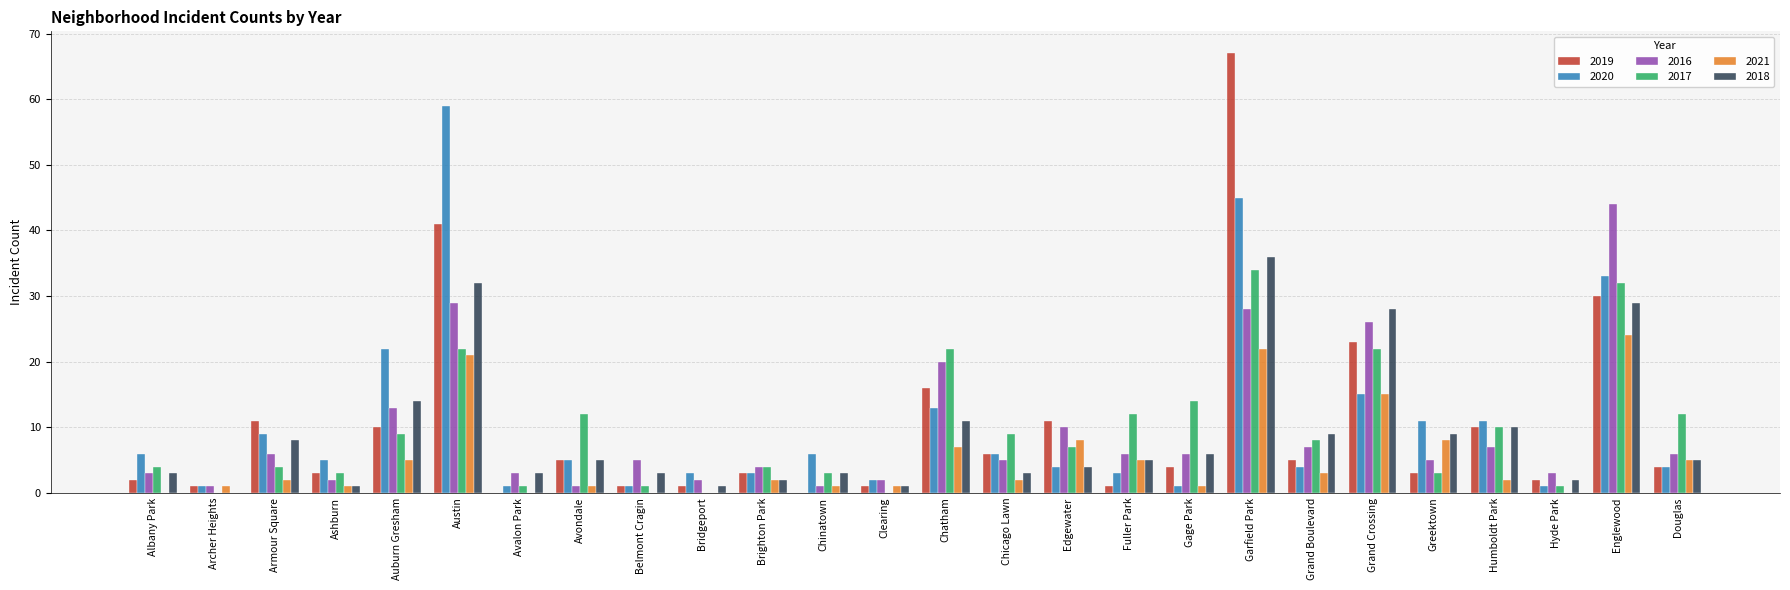

Reading left to right, what are all the values shown in this chart?

2019: 2	1	11	3	10	41	0	5	1	1	3	0	1	16	6	11	1	4	67	5	23	3	10	2	30	4
2020: 6	1	9	5	22	59	1	5	1	3	3	6	2	13	6	4	3	1	45	4	15	11	11	1	33	4
2016: 3	1	6	2	13	29	3	1	5	2	4	1	2	20	5	10	6	6	28	7	26	5	7	3	44	6
2017: 4	0	4	3	9	22	1	12	1	0	4	3	0	22	9	7	12	14	34	8	22	3	10	1	32	12
2021: 0	1	2	1	5	21	0	1	0	0	2	1	1	7	2	8	5	1	22	3	15	8	2	0	24	5
2018: 3	0	8	1	14	32	3	5	3	1	2	3	1	11	3	4	5	6	36	9	28	9	10	2	29	5